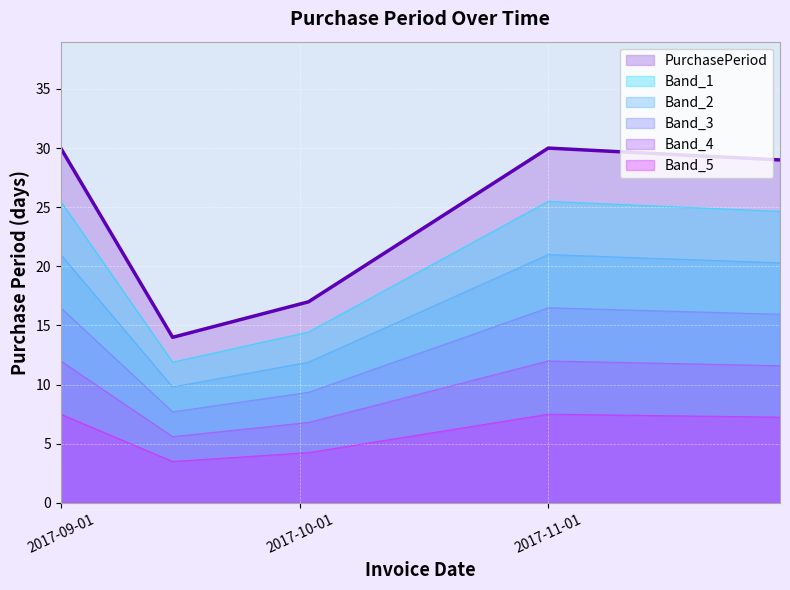

What is the total value across all series at 2017-09-01?

112.5